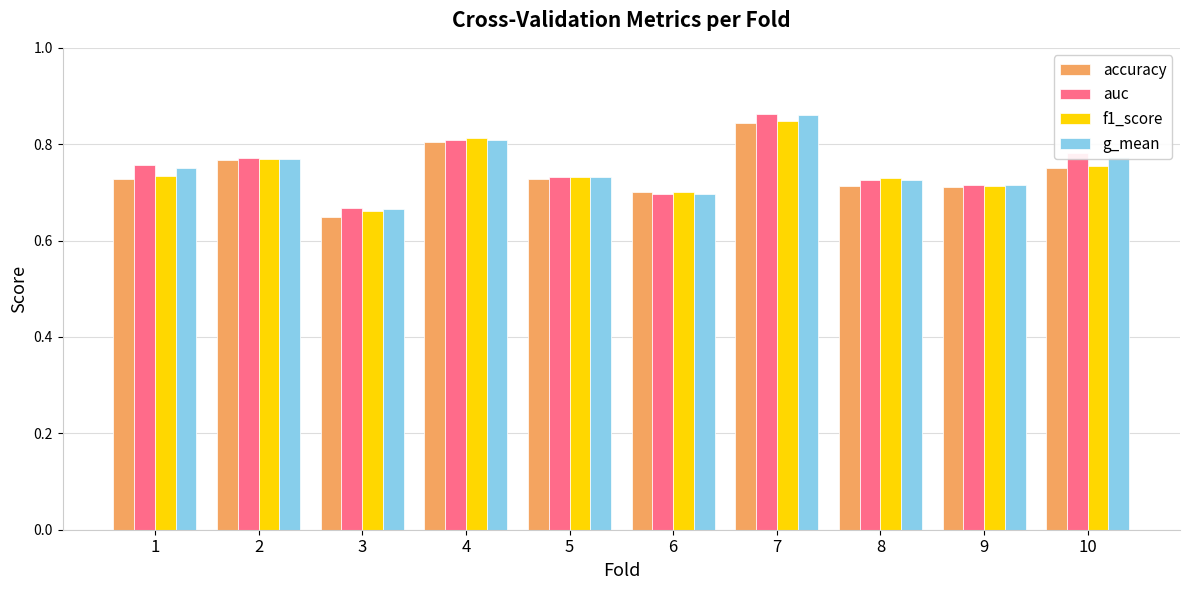

What are all the series names shown in the legend?

accuracy, auc, f1_score, g_mean